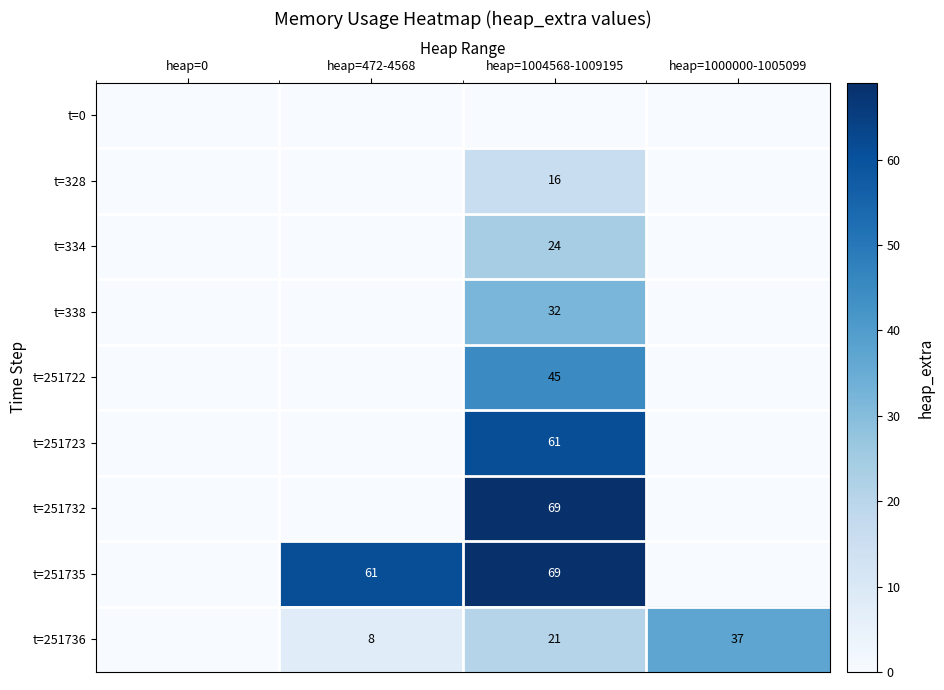

What is the difference between the highest and lowest values at heap=1000000-1005099?

37